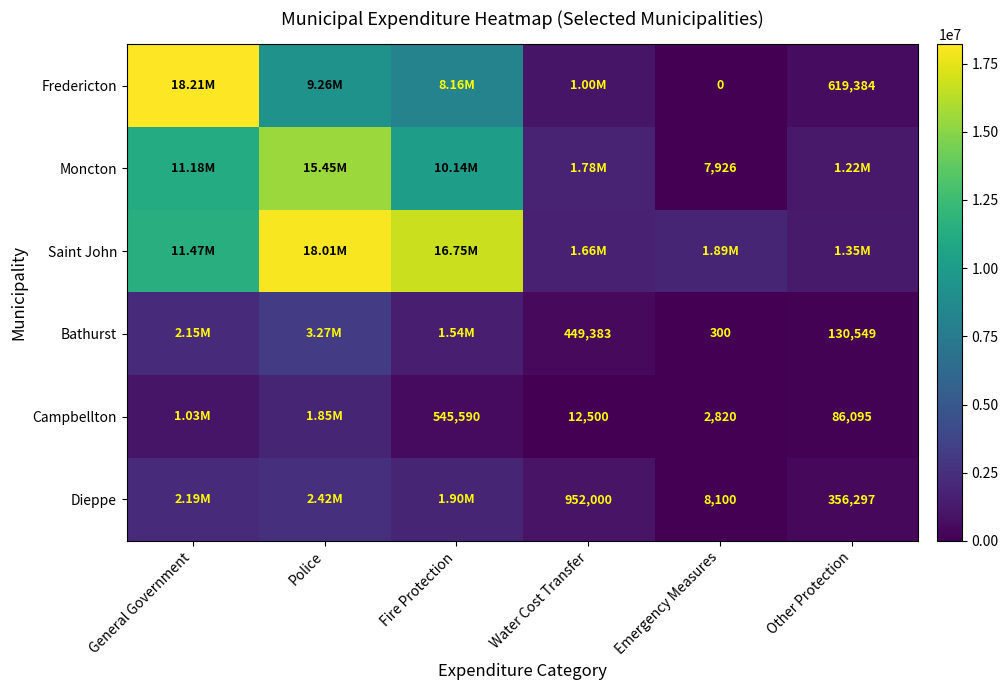

What is the average value of the Fredericton series?

6209385